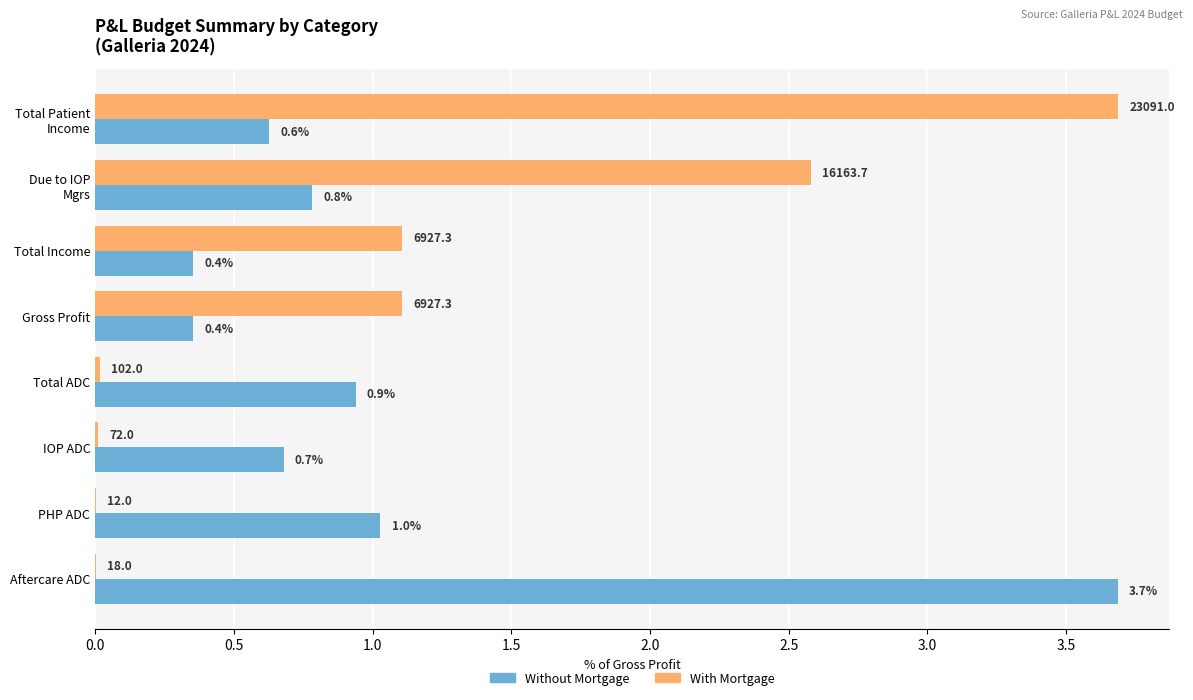

The Without Mortgage series shows 1.0 at PHP ADC. True or false?

True